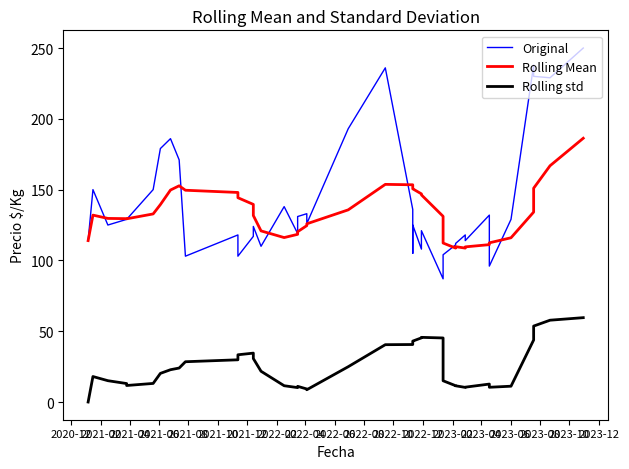

What is the difference between the maximum and minimum values in the Rolling std series?

59.6